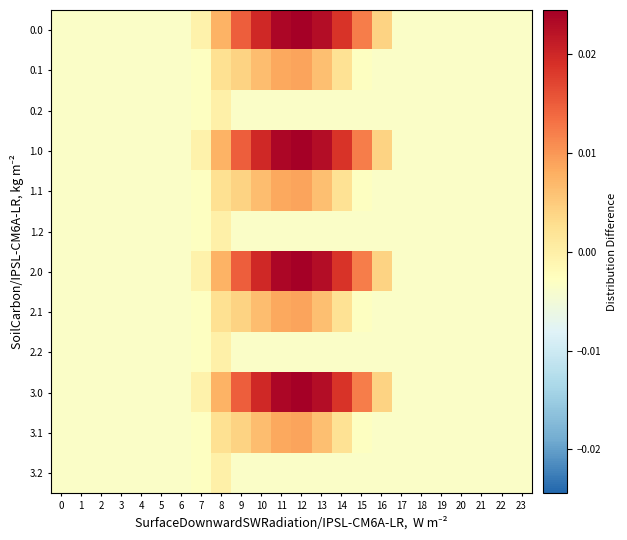

At how many categories does at least one series exceed 0?

9